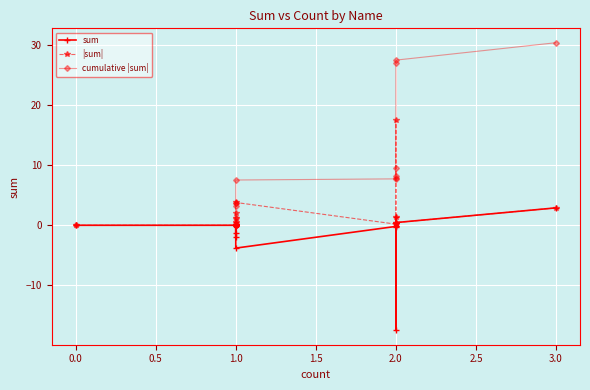

Which has a higher value, 2.0 or 2.0?

2.0